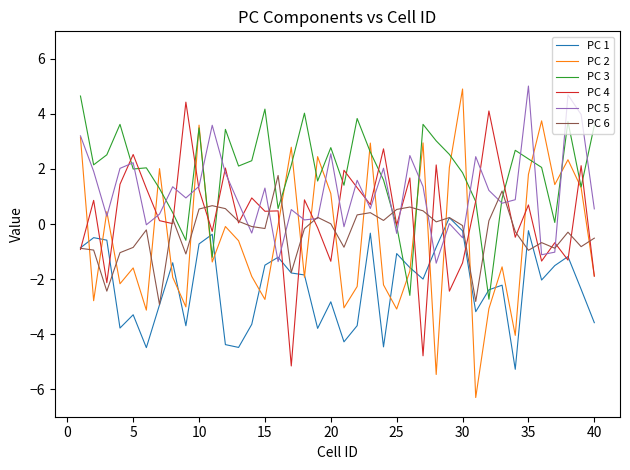

Which series has the largest total across all categories?

PC 3